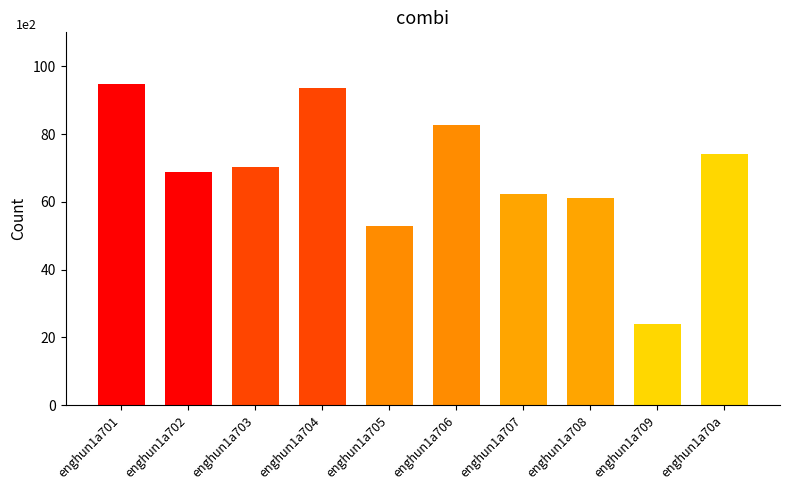

Reading right to left, what are all the values shown in this chart?

74.0	24.0	61.0	62.3	82.7	53.0	93.5	70.3	68.8	94.7